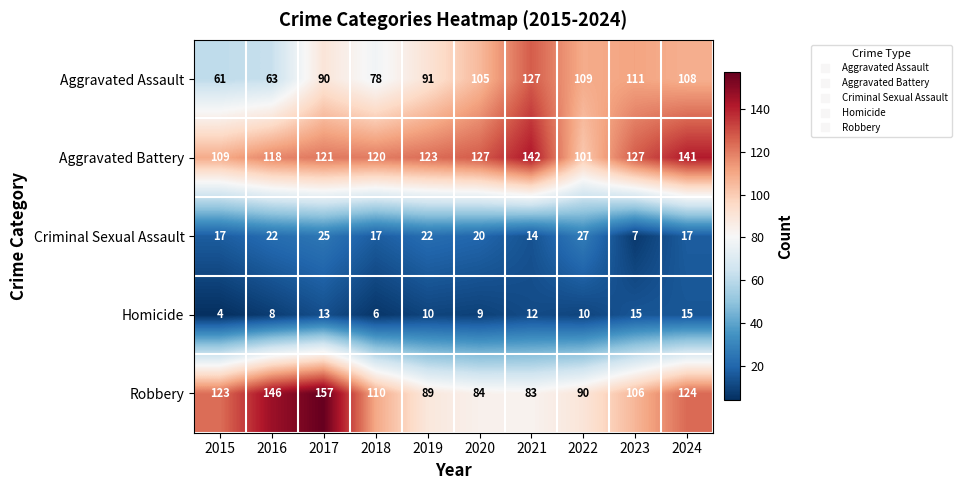

Which series changed the most between 2015 and 2018?

Aggravated Assault